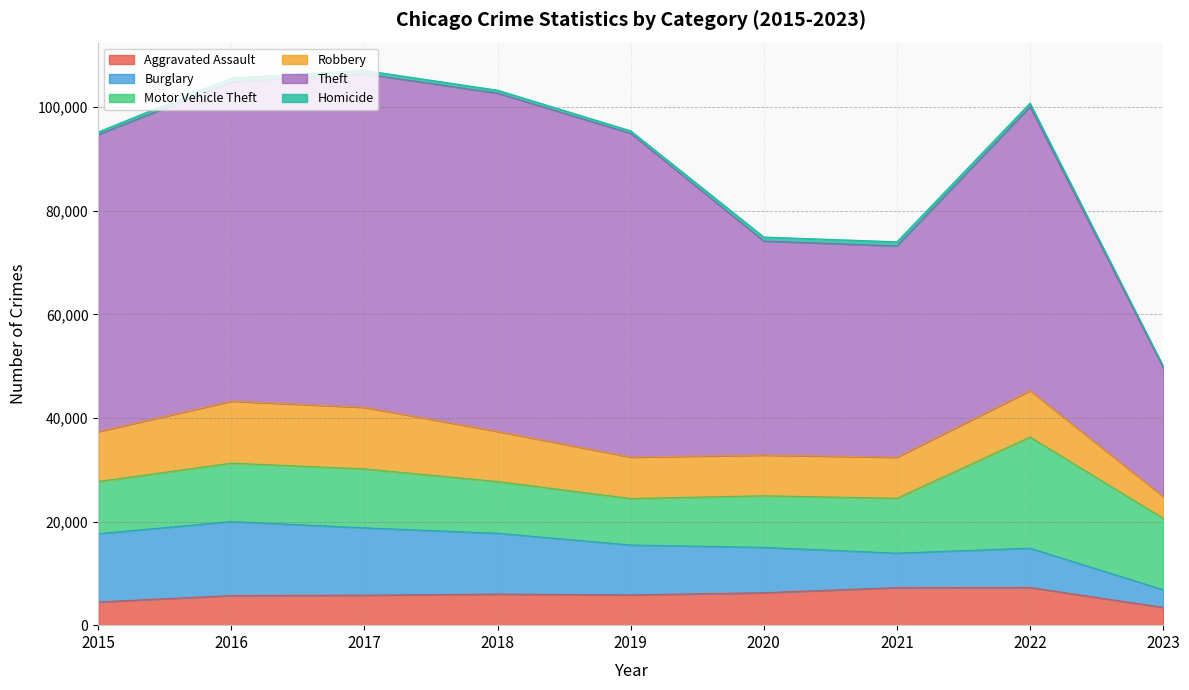

At which label is Burglary closest to 8852?

2020